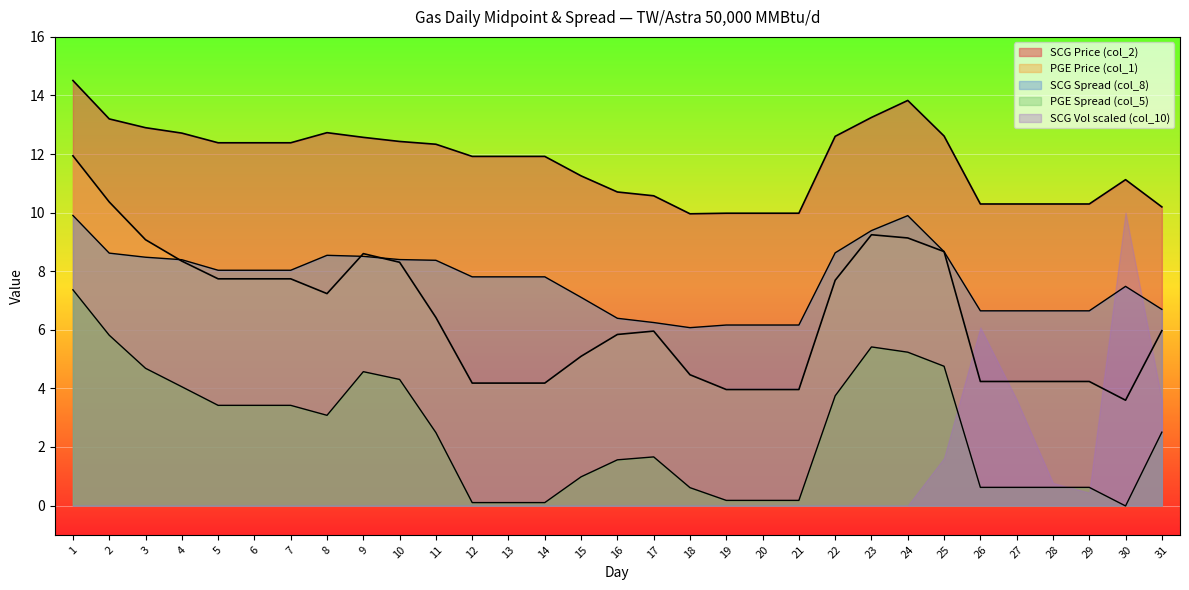

At how many categories does at least one series exceed 2?

31